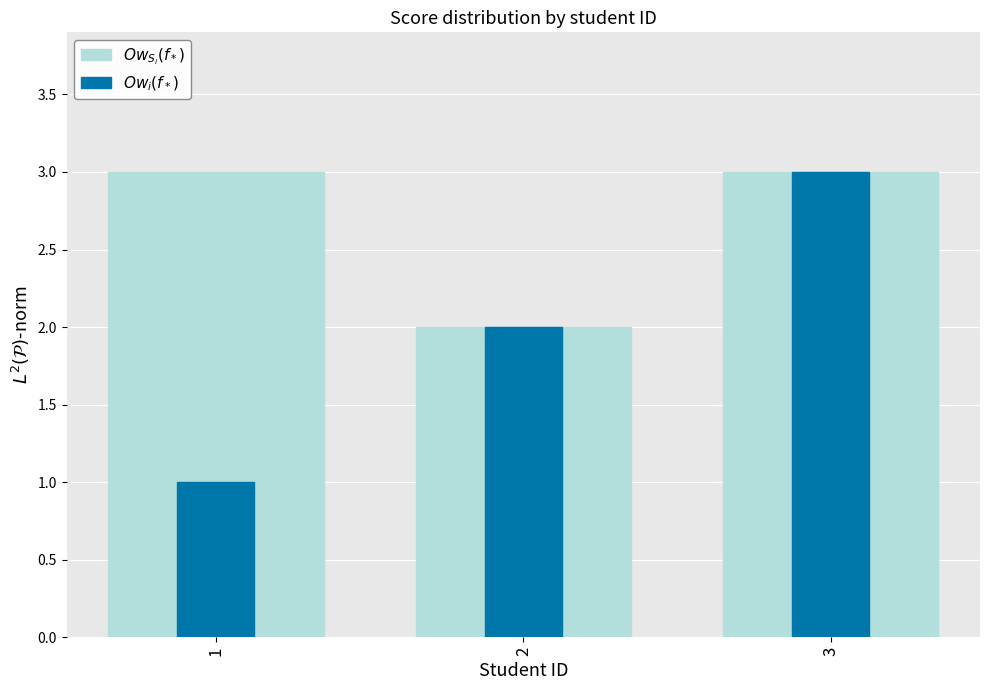

Which has a higher value, 3 or 1?

3